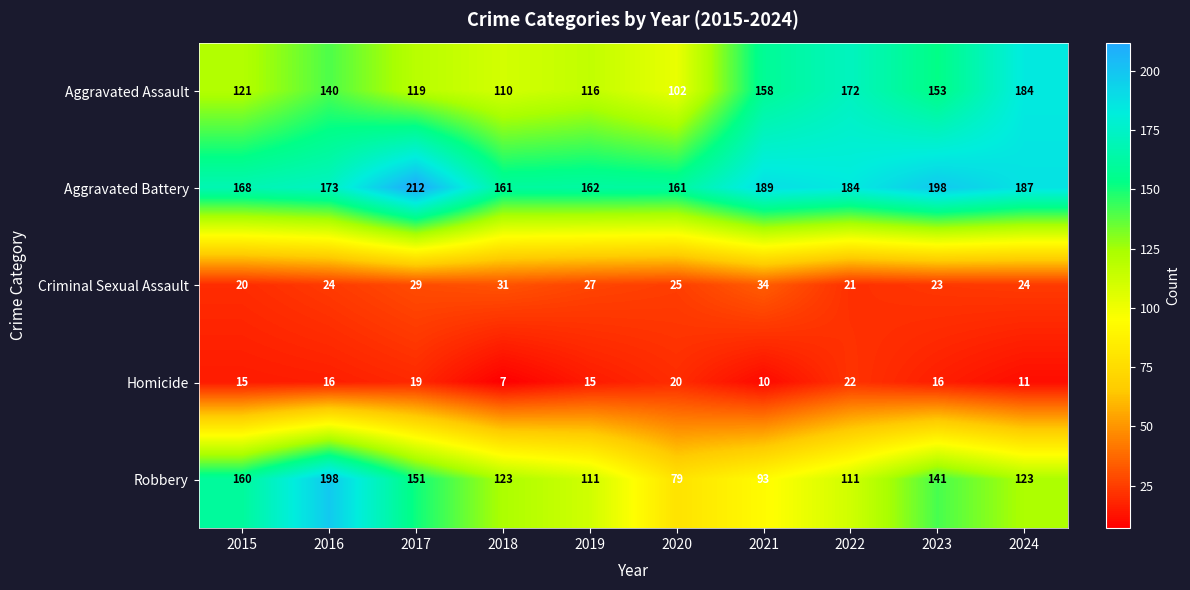

The Criminal Sexual Assault series shows 27 at 2019. True or false?

True